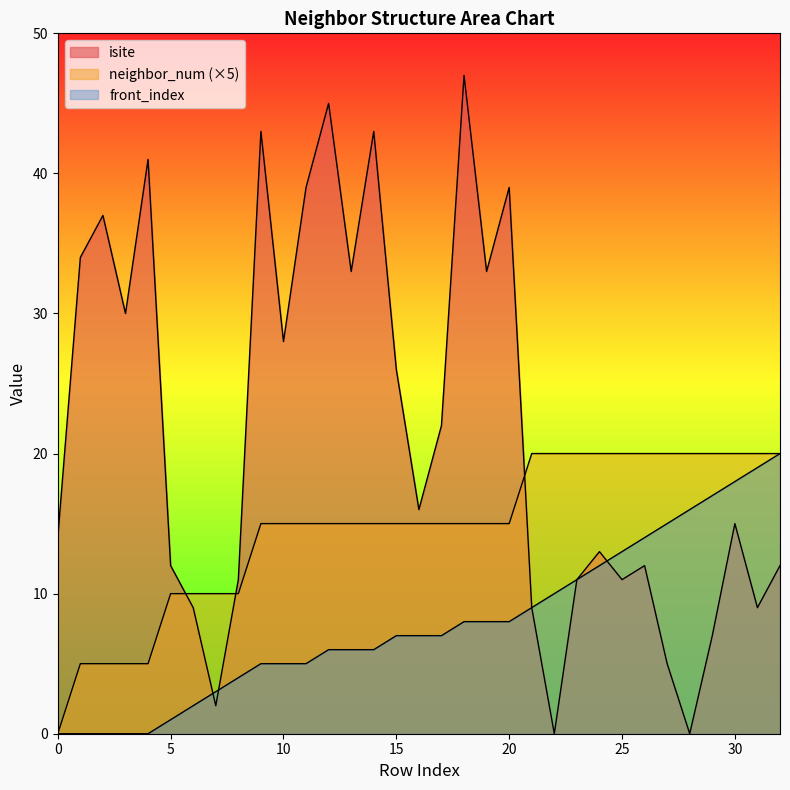

Where does the front_index series first go above 7?

18